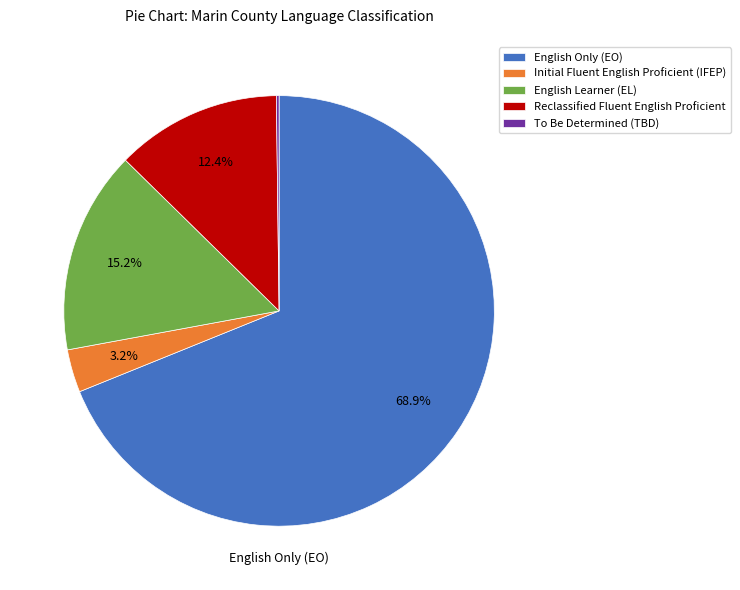

Which slice is the largest?

English Only (EO)